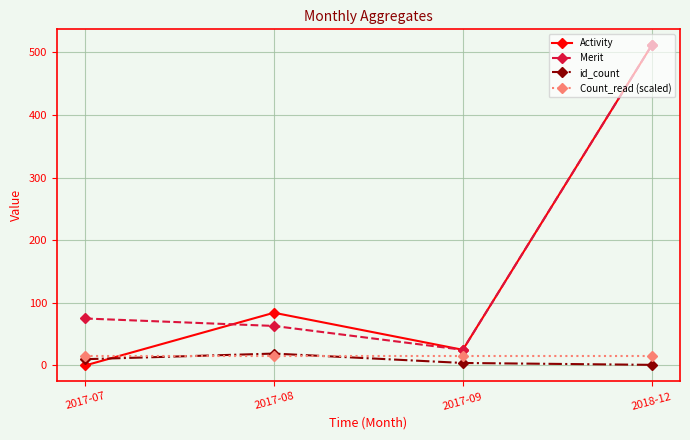

The value of Count_read (scaled) at 2017-09 is 15.0. True or false?

True